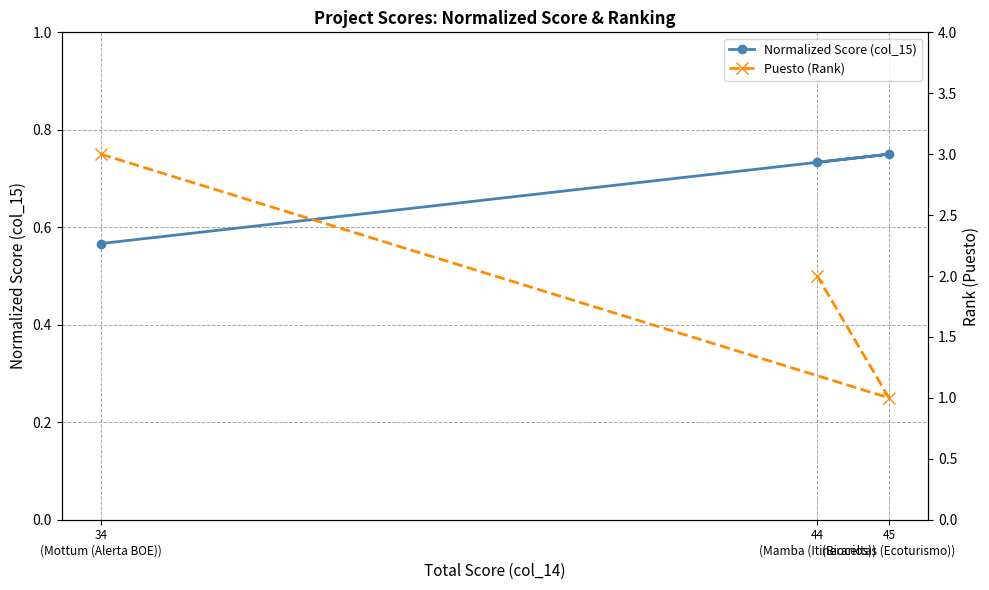

What is the smallest value displayed?

0.6